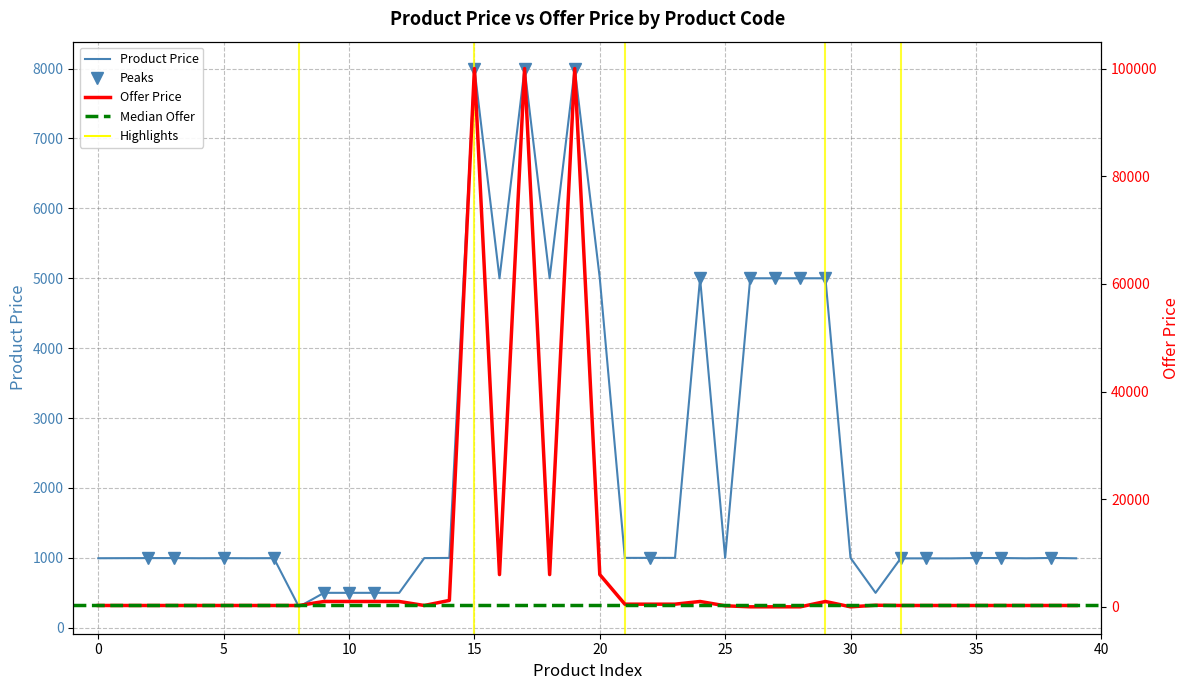

True or false: Offer Price has more than 1 interior local peaks.

True